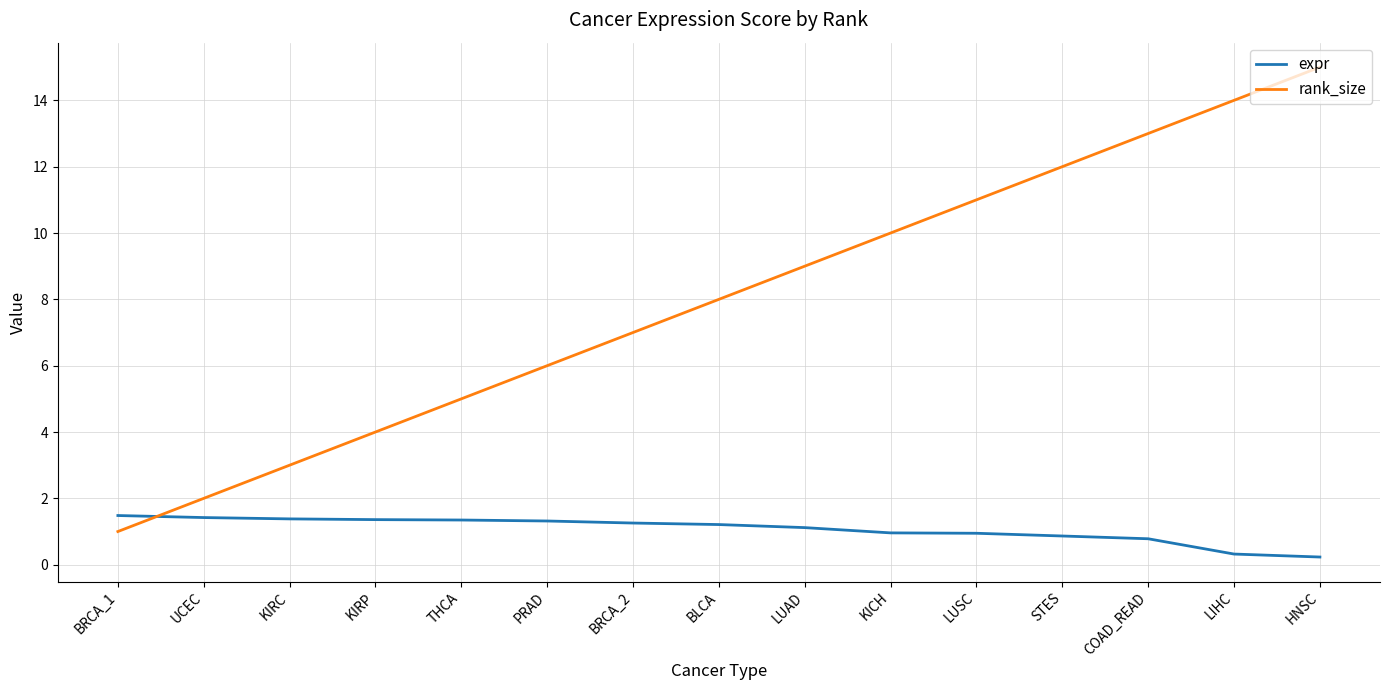

What is the minimum value for expr?

0.2